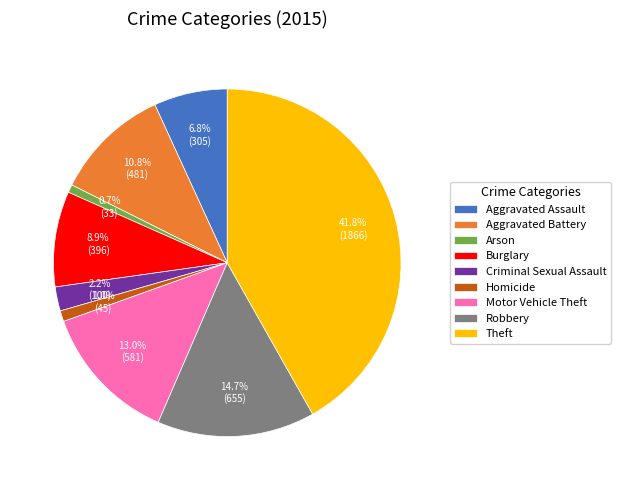

How many slices are in this pie chart?

9